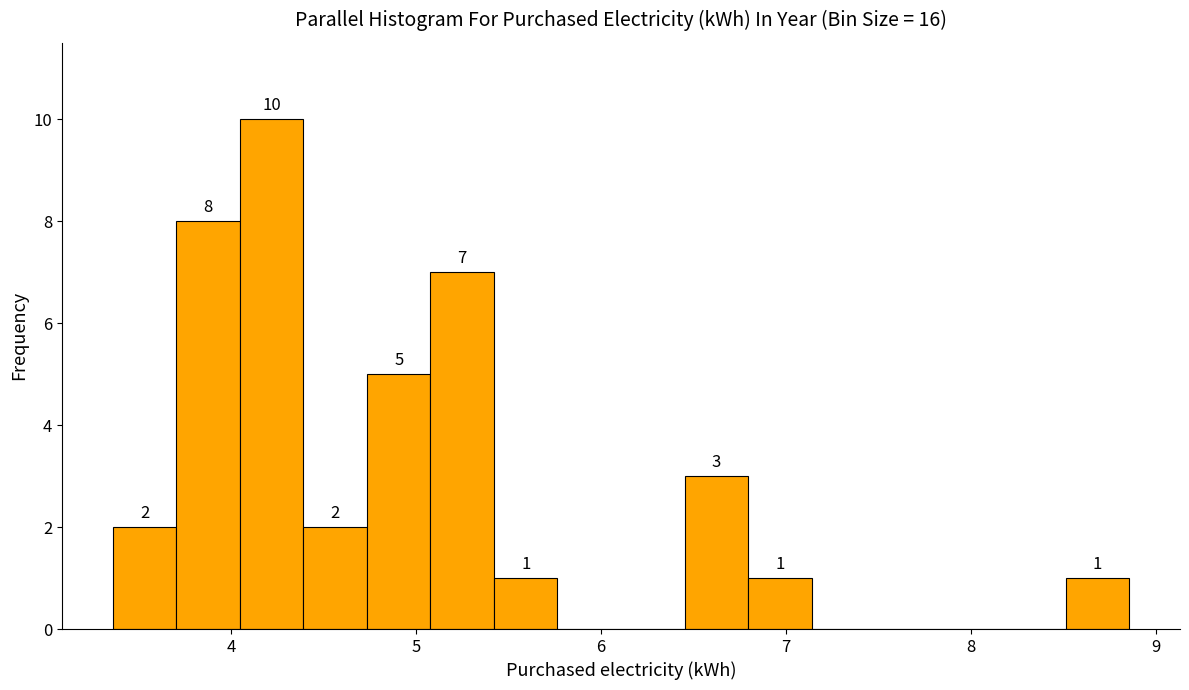

Around what value on the x-axis is the tallest bar? Give the approximate position of its centre, as read against the axis.

4.2